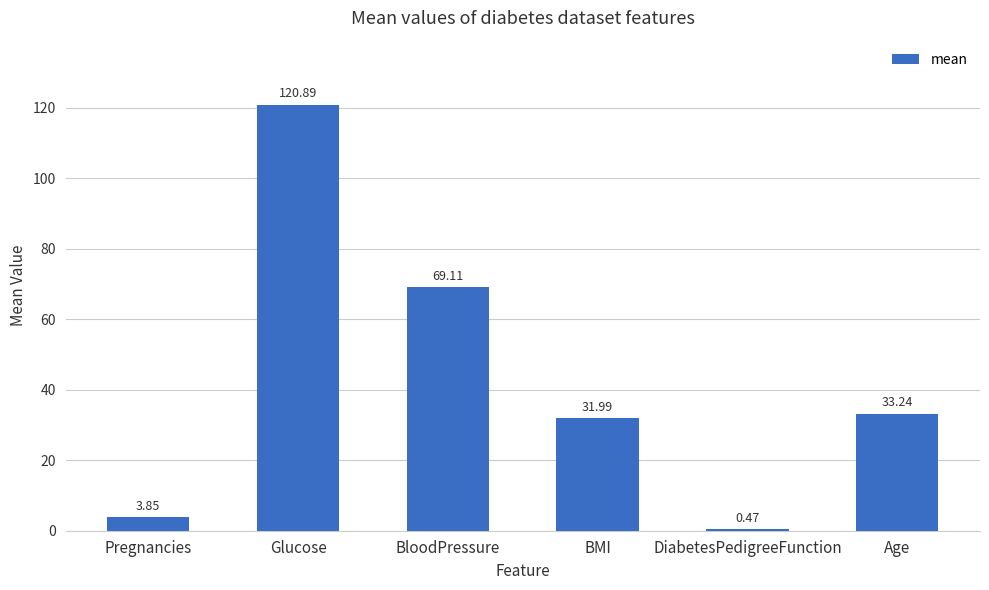

What value does the data have at Age?

33.2